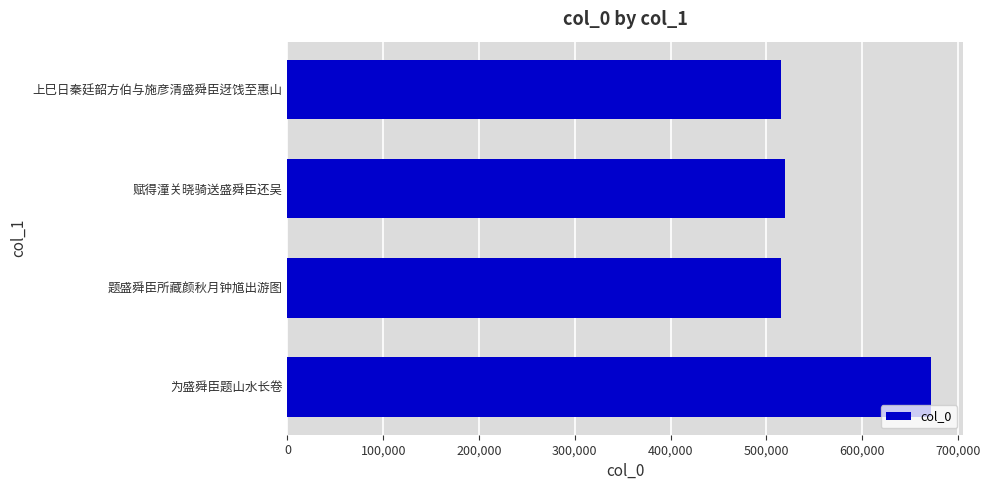

Which has a higher value, 为盛舜臣题山水长卷 or 赋得潼关晓骑送盛舜臣还吴?

为盛舜臣题山水长卷